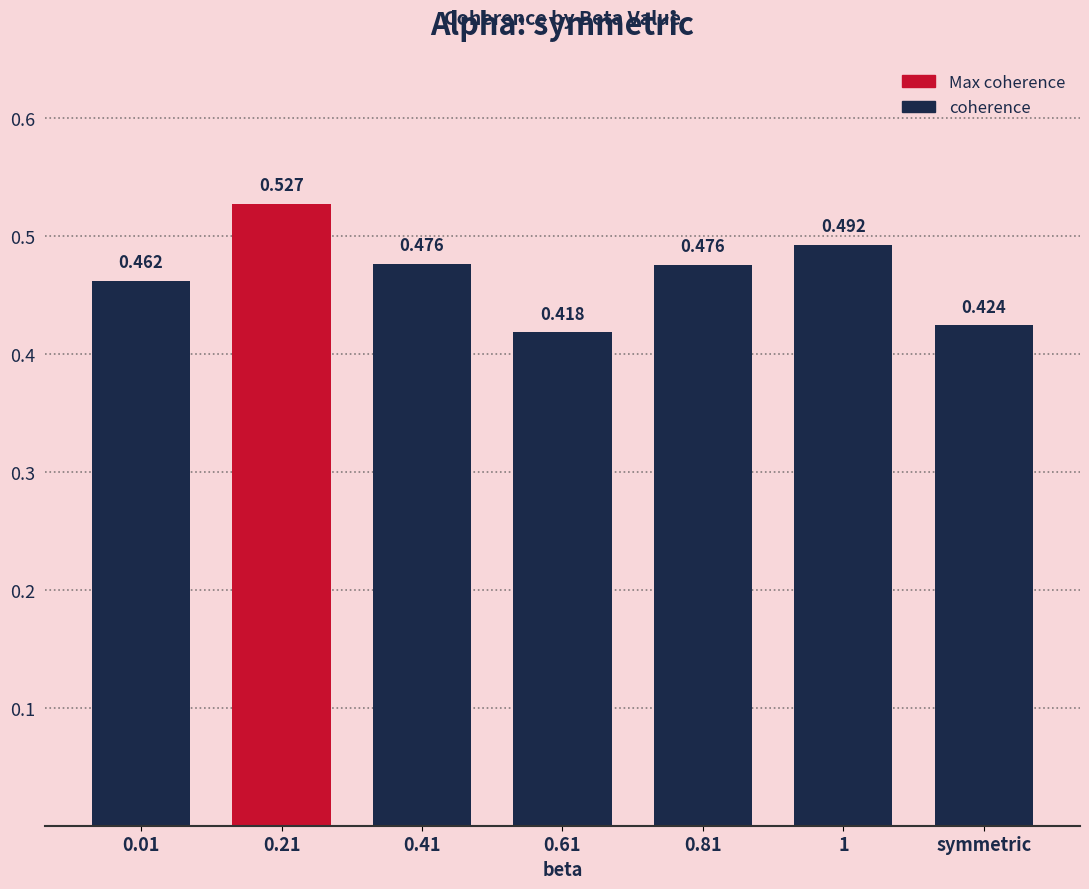

The value at 0.81 is 0.2. True or false?

False